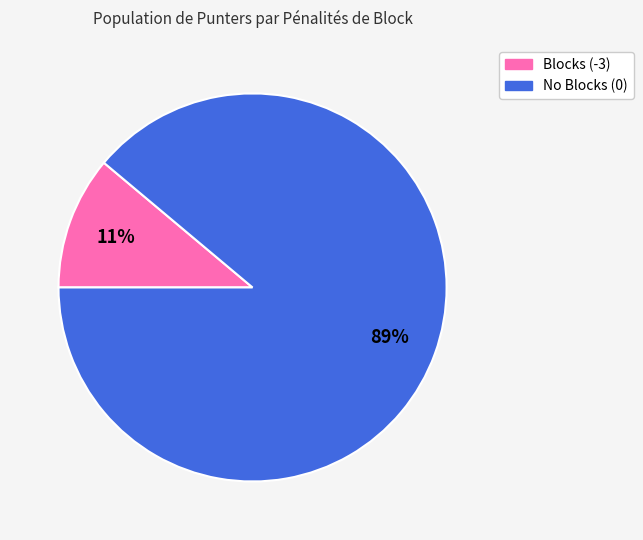

Is it true that Blocks (-3) is 18% of the pie?

False